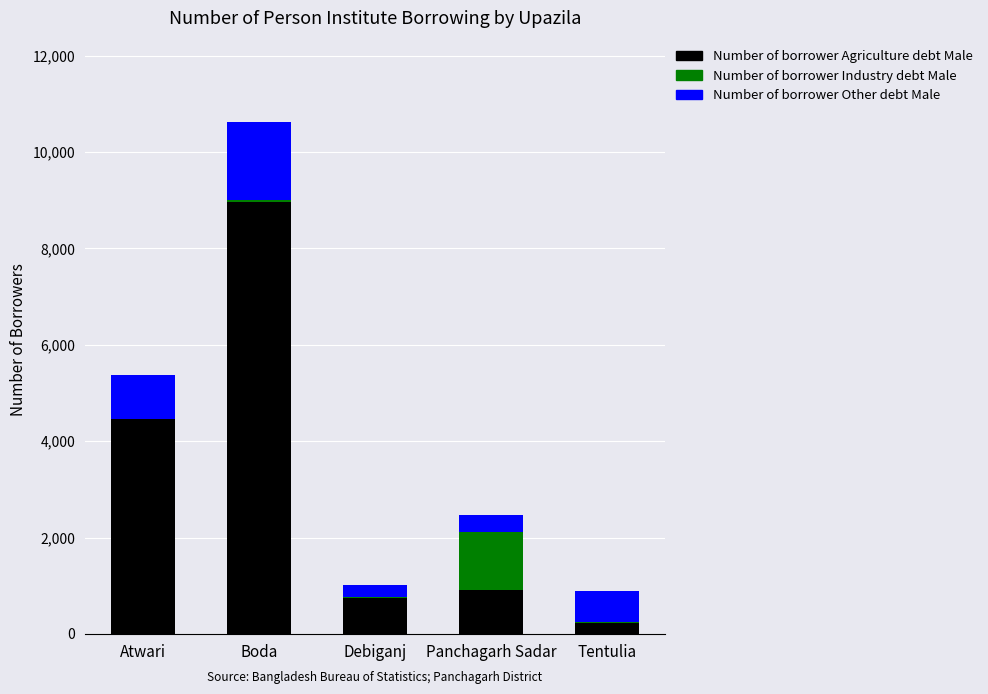

At which category is the sum across all series the highest?

Boda